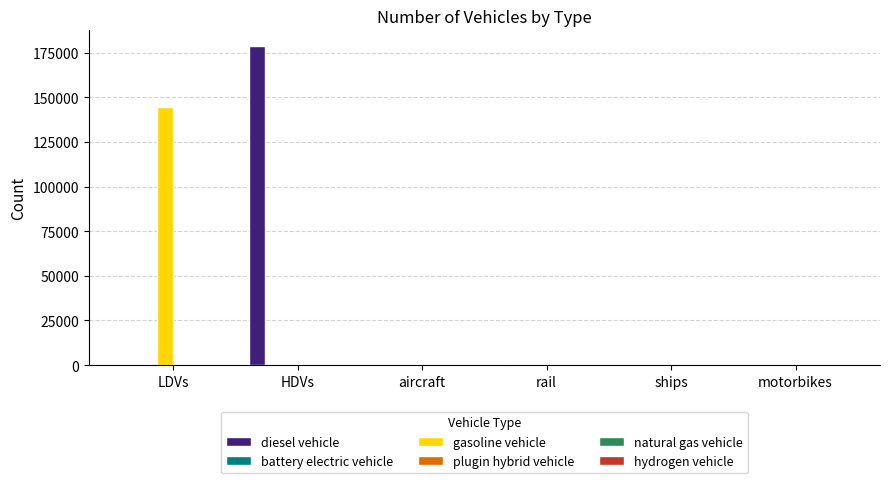

Is it true that diesel vehicle equals 0 at LDVs?

True